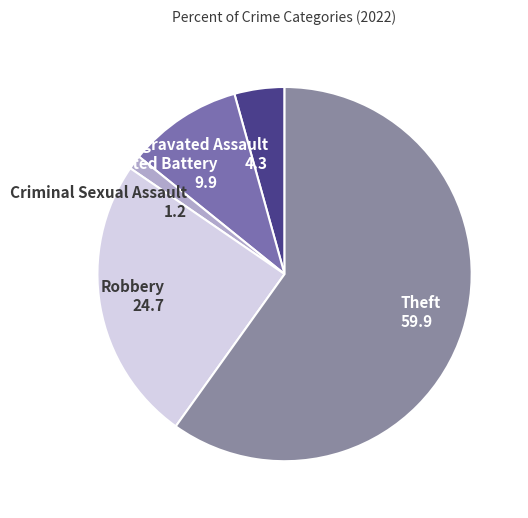

How many slices are in this pie chart?

5